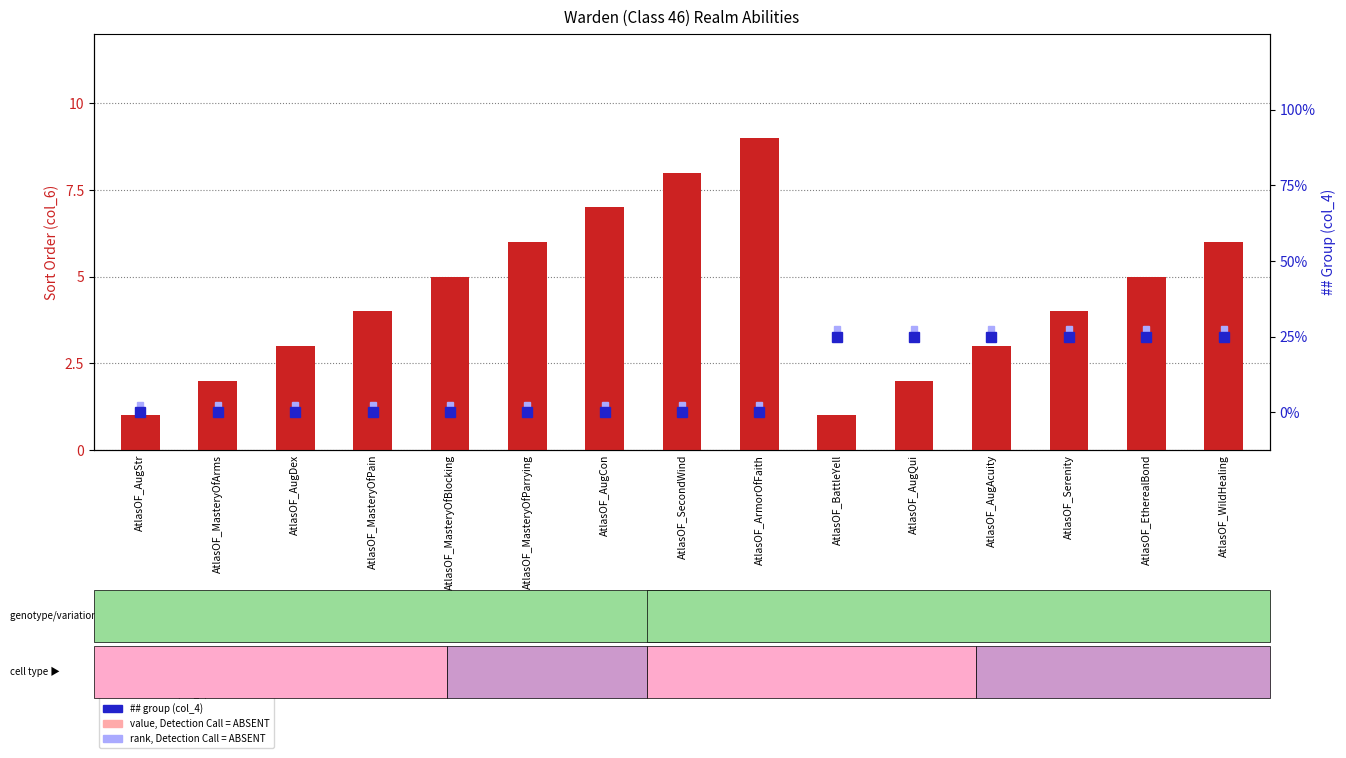

Reading right to left, list all the values displayed in this chart.

sort order (col_6): AtlasOF_WildHealing=6.0	AtlasOF_EtherealBond=5.0	AtlasOF_Serenity=4.0	AtlasOF_AugAcuity=3.0	AtlasOF_AugQui=2.0	AtlasOF_BattleYell=1.0	AtlasOF_ArmorOfFaith=9.0	AtlasOF_SecondWind=8.0	AtlasOF_AugCon=7.0	AtlasOF_MasteryOfParrying=6.0	AtlasOF_MasteryOfBlocking=5.0	AtlasOF_MasteryOfPain=4.0	AtlasOF_AugDex=3.0	AtlasOF_MasteryOfArms=2.0	AtlasOF_AugStr=1.0
value, Detection Call = ABSENT: AtlasOF_WildHealing=6.0	AtlasOF_EtherealBond=5.0	AtlasOF_Serenity=4.0	AtlasOF_AugAcuity=3.0	AtlasOF_AugQui=2.0	AtlasOF_BattleYell=1.0	AtlasOF_ArmorOfFaith=9.0	AtlasOF_SecondWind=8.0	AtlasOF_AugCon=7.0	AtlasOF_MasteryOfParrying=6.0	AtlasOF_MasteryOfBlocking=5.0	AtlasOF_MasteryOfPain=4.0	AtlasOF_AugDex=3.0	AtlasOF_MasteryOfArms=2.0	AtlasOF_AugStr=1.0
## group (col_4): AtlasOF_WildHealing=1.0	AtlasOF_EtherealBond=1.0	AtlasOF_Serenity=1.0	AtlasOF_AugAcuity=1.0	AtlasOF_AugQui=1.0	AtlasOF_BattleYell=1.0	AtlasOF_ArmorOfFaith=0.0	AtlasOF_SecondWind=0.0	AtlasOF_AugCon=0.0	AtlasOF_MasteryOfParrying=0.0	AtlasOF_MasteryOfBlocking=0.0	AtlasOF_MasteryOfPain=0.0	AtlasOF_AugDex=0.0	AtlasOF_MasteryOfArms=0.0	AtlasOF_AugStr=0.0
rank, Detection Call = ABSENT: AtlasOF_WildHealing=1.1	AtlasOF_EtherealBond=1.1	AtlasOF_Serenity=1.1	AtlasOF_AugAcuity=1.1	AtlasOF_AugQui=1.1	AtlasOF_BattleYell=1.1	AtlasOF_ArmorOfFaith=0.1	AtlasOF_SecondWind=0.1	AtlasOF_AugCon=0.1	AtlasOF_MasteryOfParrying=0.1	AtlasOF_MasteryOfBlocking=0.1	AtlasOF_MasteryOfPain=0.1	AtlasOF_AugDex=0.1	AtlasOF_MasteryOfArms=0.1	AtlasOF_AugStr=0.1